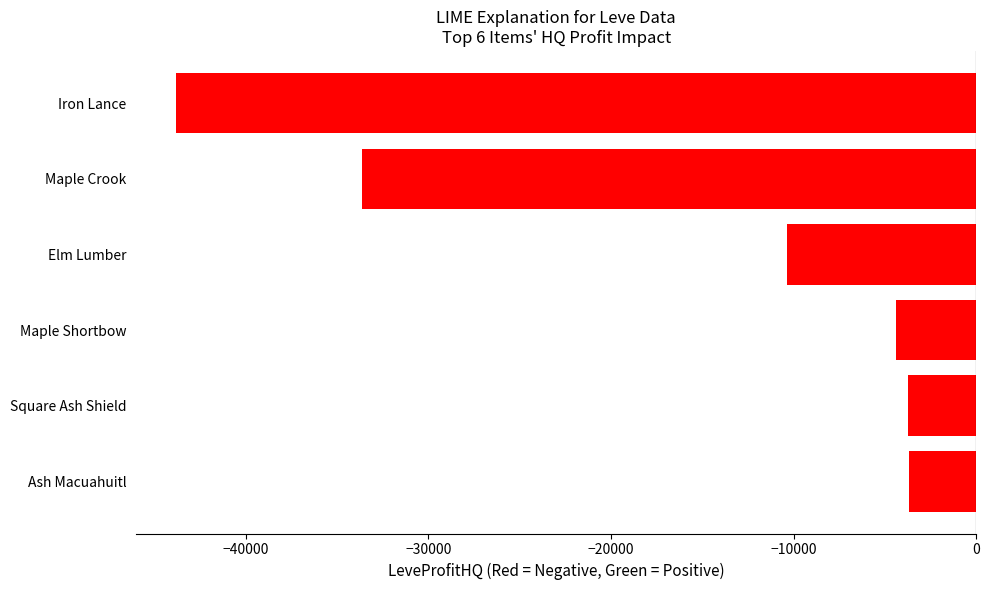

What is the change in value from Iron Lance to Maple Crook?

+10187.6